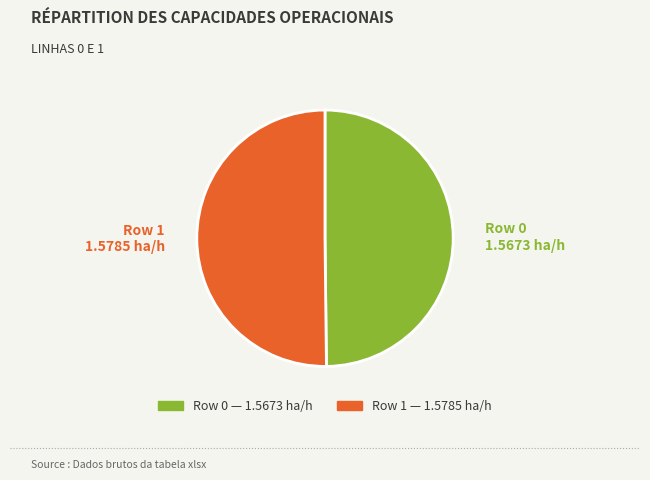

Approximately how many times larger is the value at Row 0 compared to Row 1?

1.0